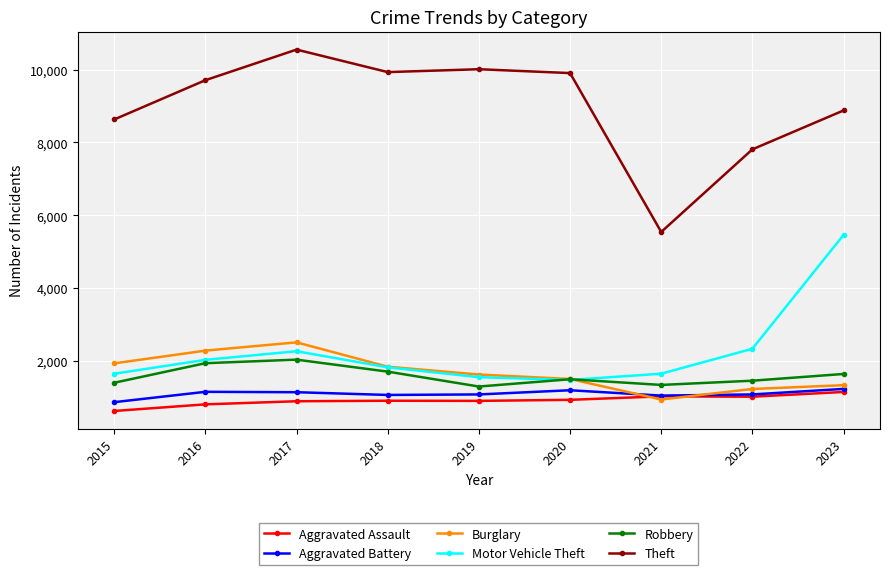

Between 2022 and 2023, which series saw the biggest shift?

Motor Vehicle Theft